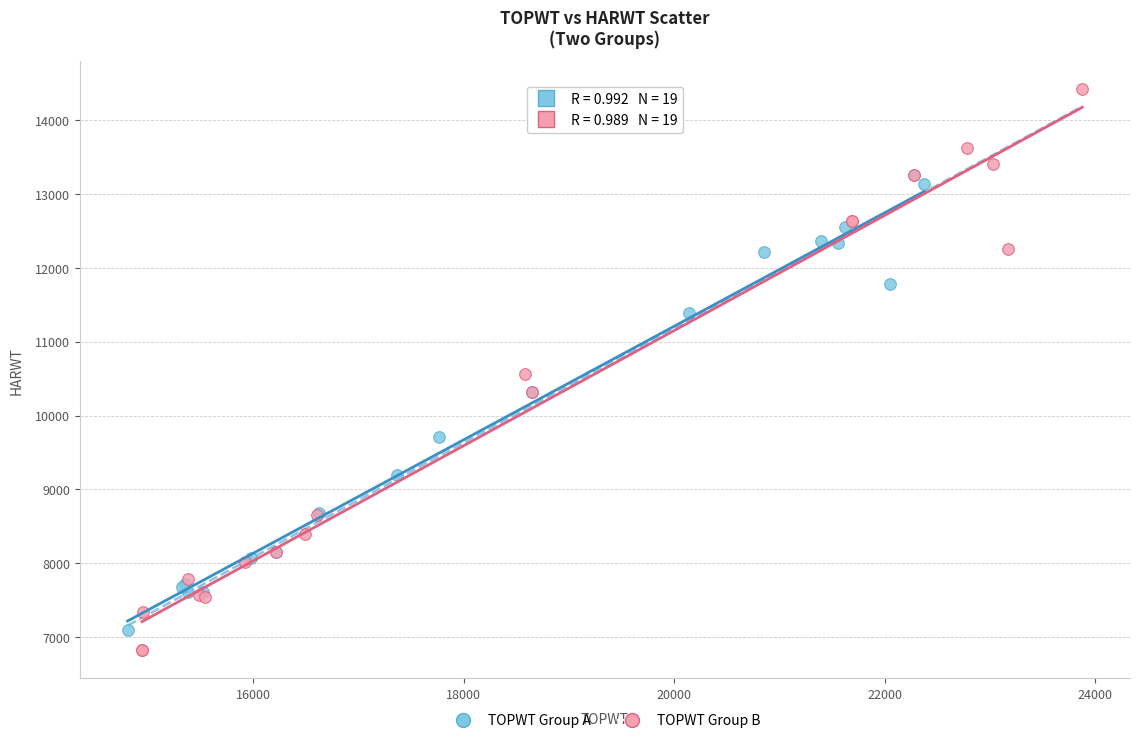

Which series contains the highest Y value?

TOPWT Group B